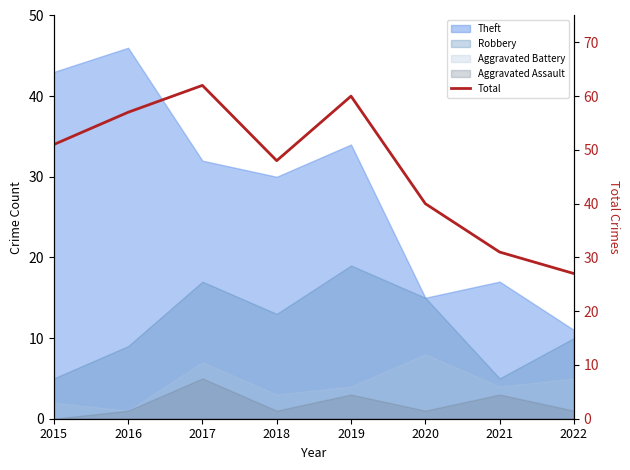

What is the greatest value displayed?

62